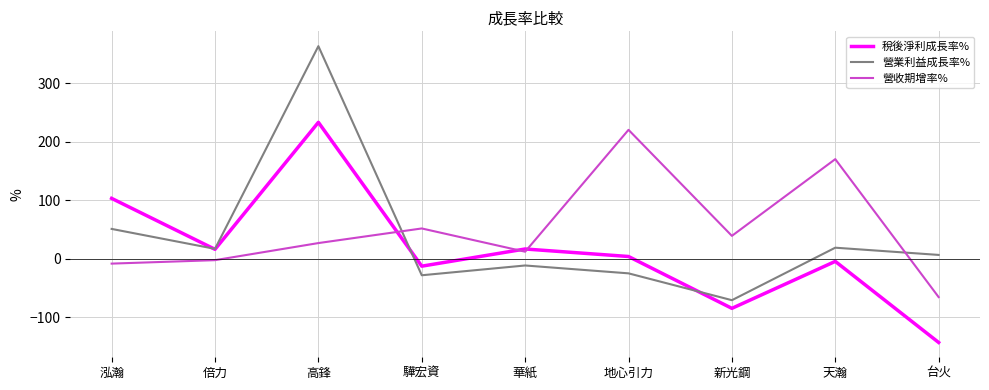

At which category is the sum across all series the highest?

高鋒